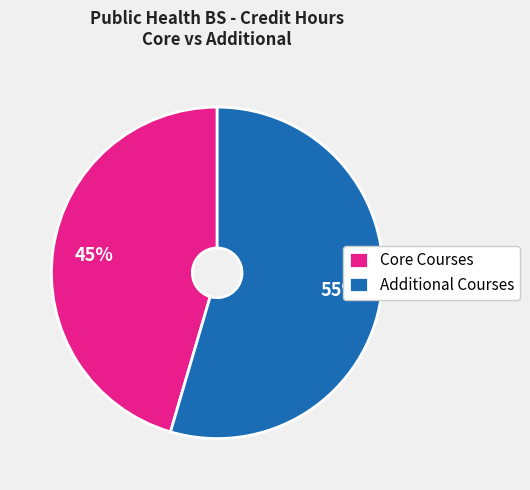

Combined, do Additional Courses and Core Courses account for over 50%?

Yes